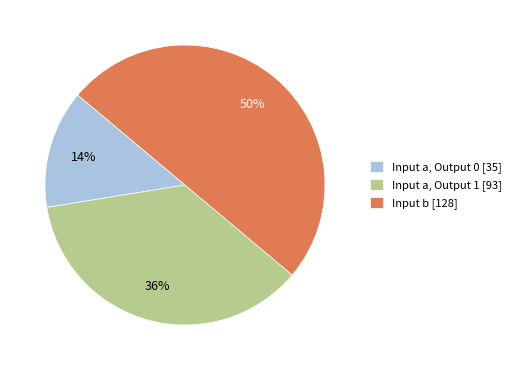

To the nearest percent, what portion does Input b [128] represent?

50%